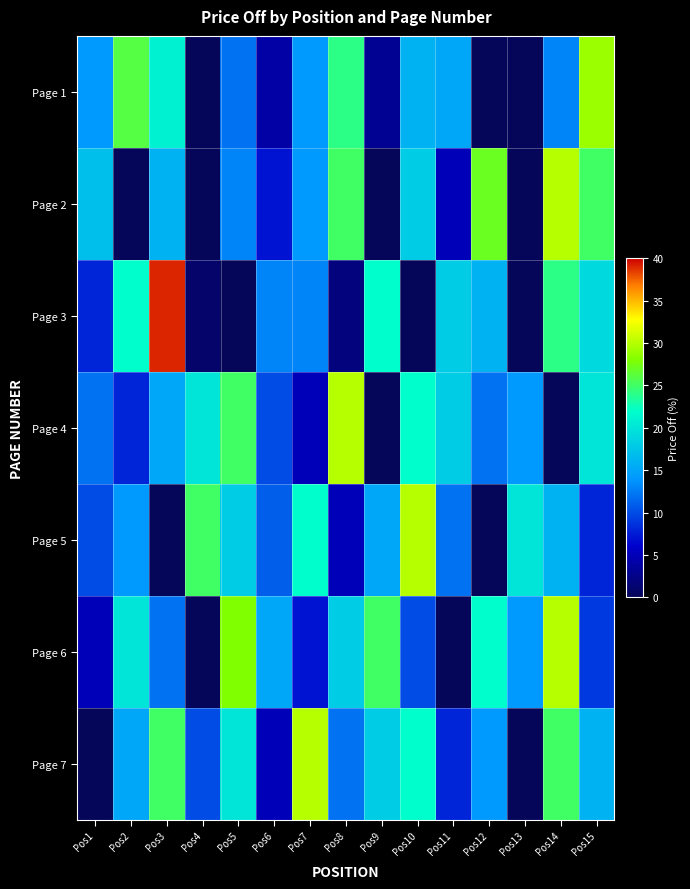

Reading right to left, list all the values displayed in this chart.

Page 1: Pos15=29	Pos14=13	Pos13=0	Pos12=0	Pos11=15	Pos10=16	Pos9=3	Pos8=24	Pos7=14	Pos6=4	Pos5=12	Pos4=0	Pos3=21	Pos2=26	Pos1=14
Page 2: Pos15=25	Pos14=30	Pos13=0	Pos12=27	Pos11=5	Pos10=18	Pos9=0	Pos8=25	Pos7=14	Pos6=7	Pos5=13	Pos4=0	Pos3=16	Pos2=0	Pos1=17
Page 3: Pos15=19	Pos14=24	Pos13=0	Pos12=16	Pos11=18	Pos10=0	Pos9=22	Pos8=2	Pos7=13	Pos6=13	Pos5=0	Pos4=1	Pos3=39	Pos2=22	Pos1=8
Page 4: Pos15=20	Pos14=0	Pos13=14	Pos12=12	Pos11=18	Pos10=22	Pos9=0	Pos8=30	Pos7=5	Pos6=10	Pos5=25	Pos4=20	Pos3=15	Pos2=8	Pos1=12
Page 5: Pos15=8	Pos14=16	Pos13=20	Pos12=0	Pos11=12	Pos10=30	Pos9=15	Pos8=5	Pos7=22	Pos6=11	Pos5=18	Pos4=25	Pos3=0	Pos2=14	Pos1=10
Page 6: Pos15=9	Pos14=30	Pos13=14	Pos12=22	Pos11=0	Pos10=10	Pos9=25	Pos8=18	Pos7=7	Pos6=15	Pos5=28	Pos4=0	Pos3=12	Pos2=20	Pos1=5
Page 7: Pos15=16	Pos14=25	Pos13=0	Pos12=14	Pos11=8	Pos10=22	Pos9=18	Pos8=12	Pos7=30	Pos6=5	Pos5=20	Pos4=10	Pos3=25	Pos2=15	Pos1=0